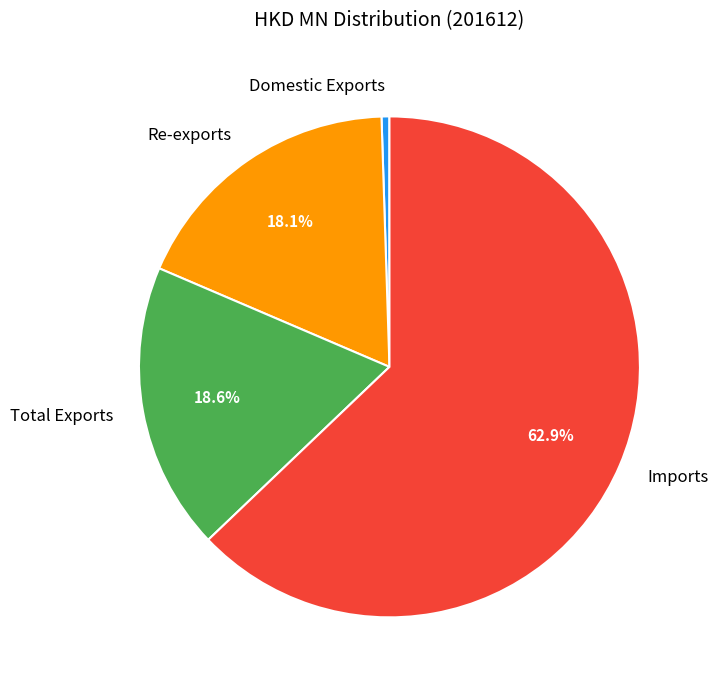

Rank the categories by value from highest to lowest.

Imports, Total Exports, Re-exports, Domestic Exports